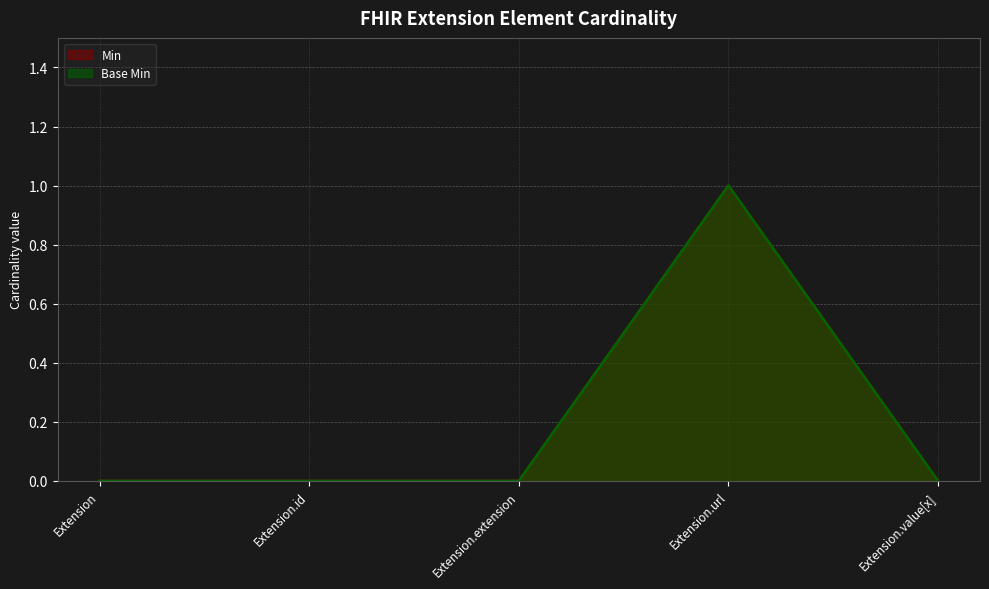

True or false: Min and Base Min intersect in this chart.

False